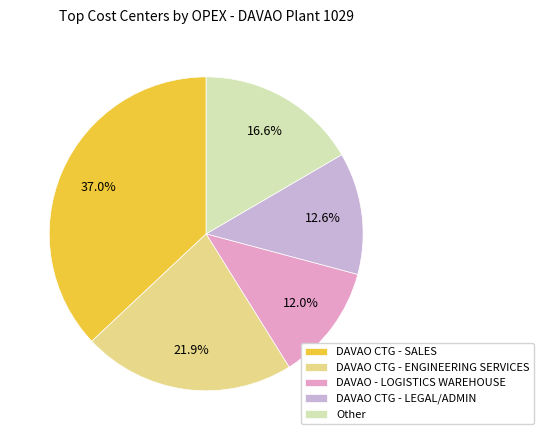

Is there any slice that represents more than half of the pie?

No